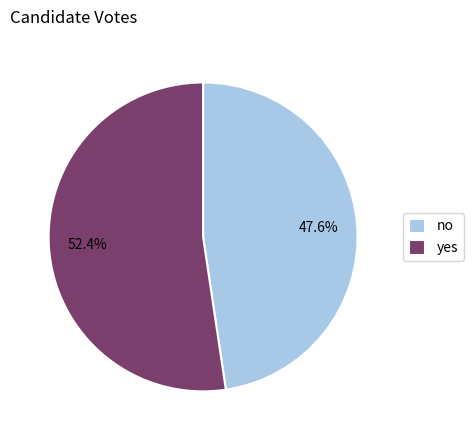

Which slice is the smallest?

no